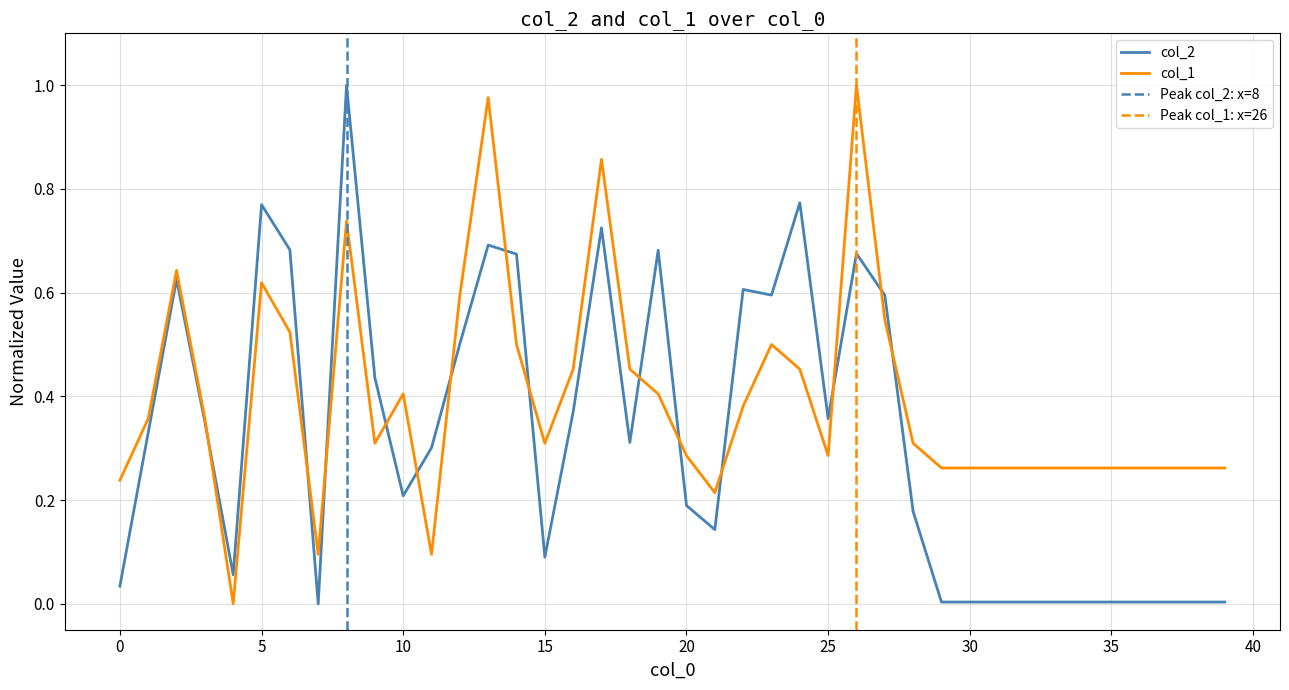

Which series has the largest total across all categories?

col_1